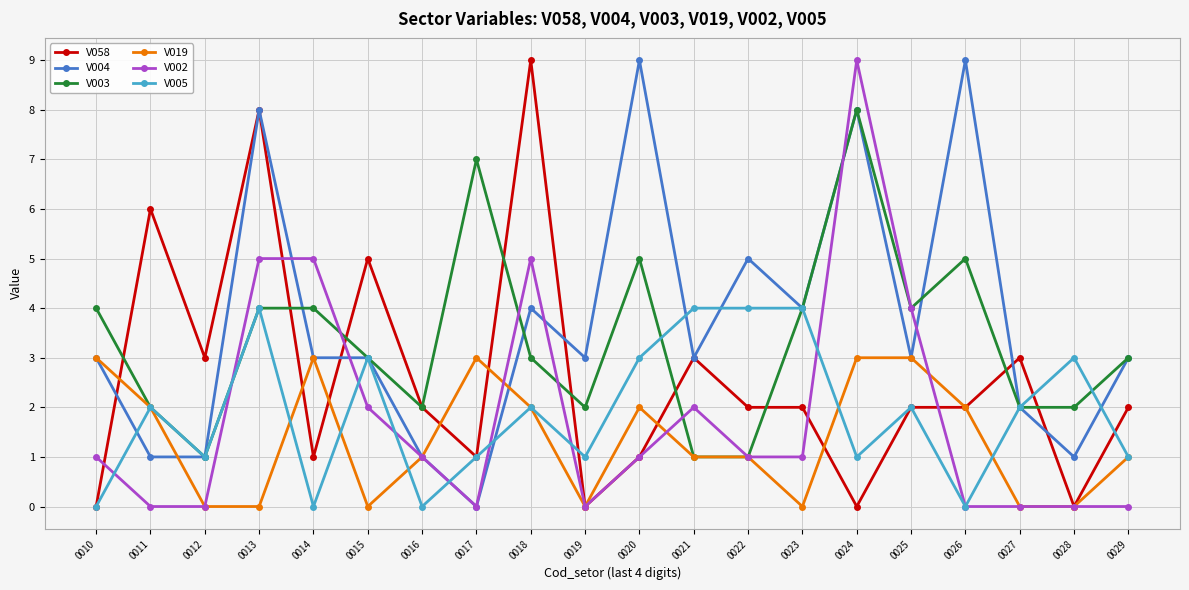

After their last crossing, which series has the higher values: V004 or V002?

V004